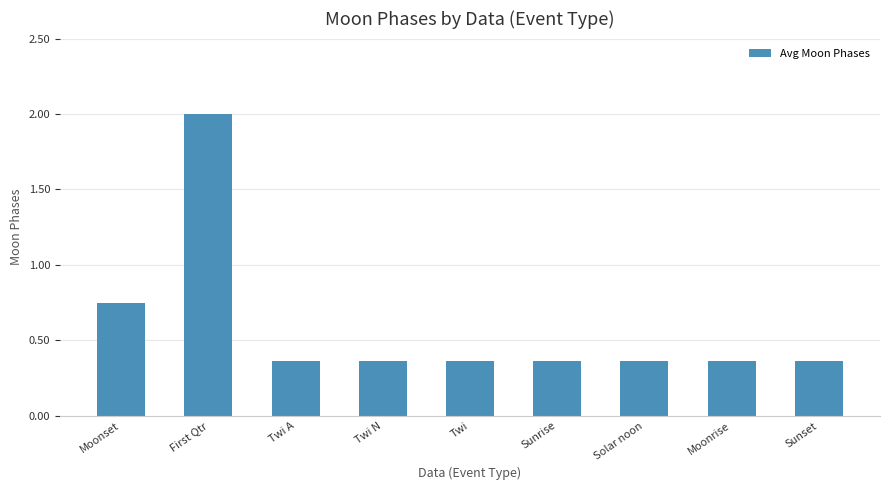

What is the sum of all values?

5.3